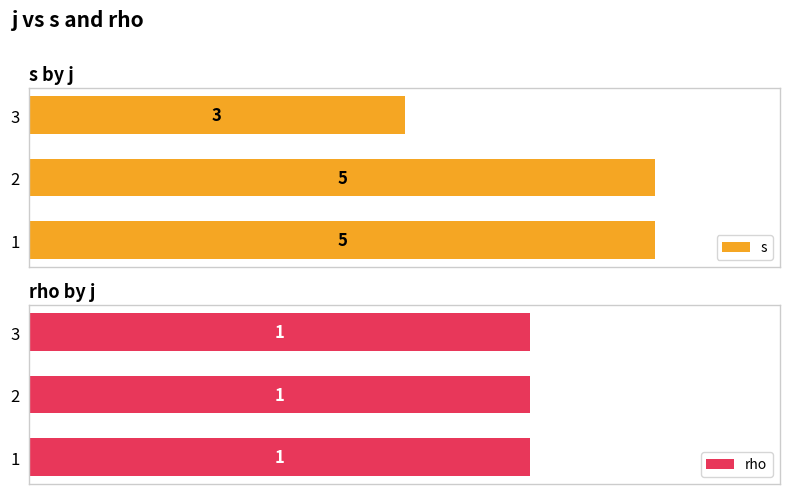

What are all the series names shown in the legend?

s, rho